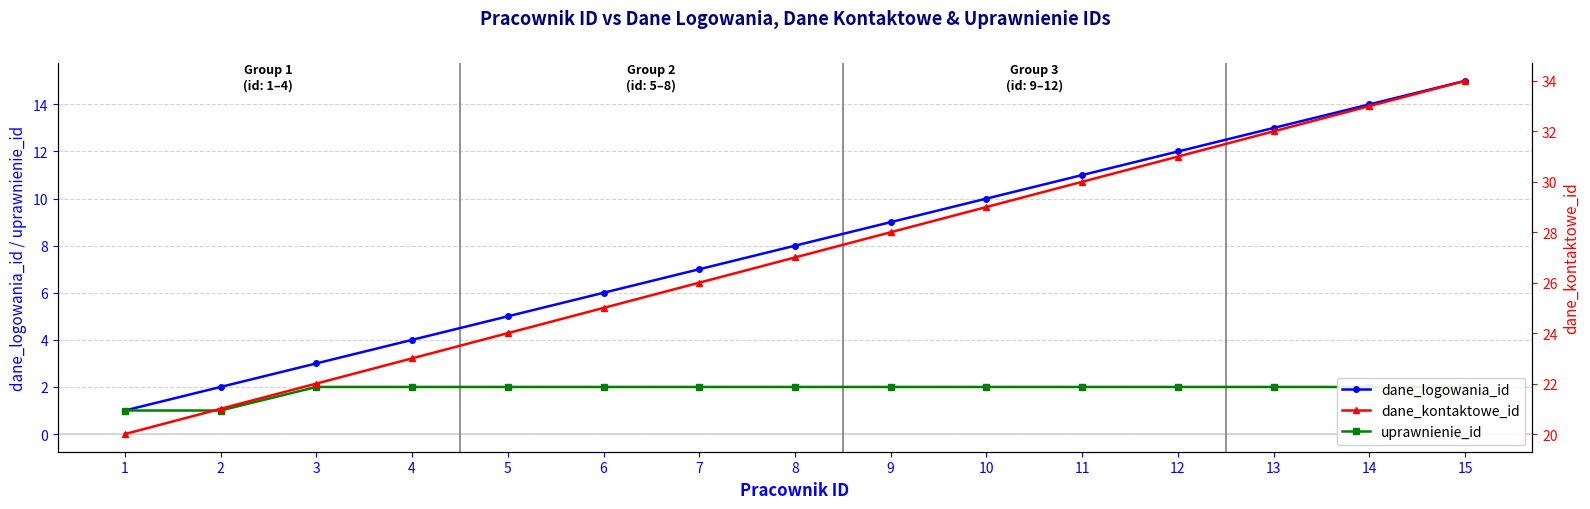

Reading right to left, what are all the values shown in this chart?

dane_logowania_id: 15=15	14=14	13=13	12=12	11=11	10=10	9=9	8=8	7=7	6=6	5=5	4=4	3=3	2=2	1=1
uprawnienie_id: 15=2	14=2	13=2	12=2	11=2	10=2	9=2	8=2	7=2	6=2	5=2	4=2	3=2	2=1	1=1
dane_kontaktowe_id: 15=34	14=33	13=32	12=31	11=30	10=29	9=28	8=27	7=26	6=25	5=24	4=23	3=22	2=21	1=20